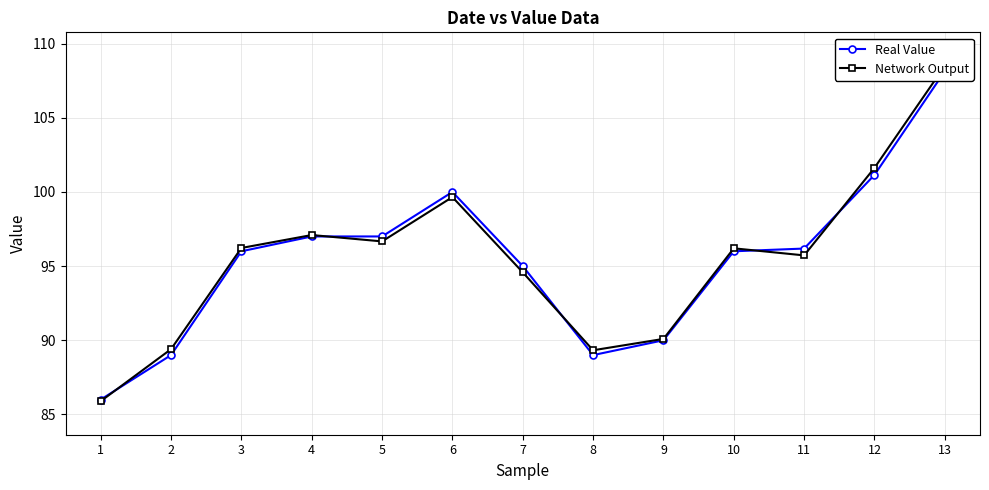

How many interior local valleys does the Network Output series have?

3